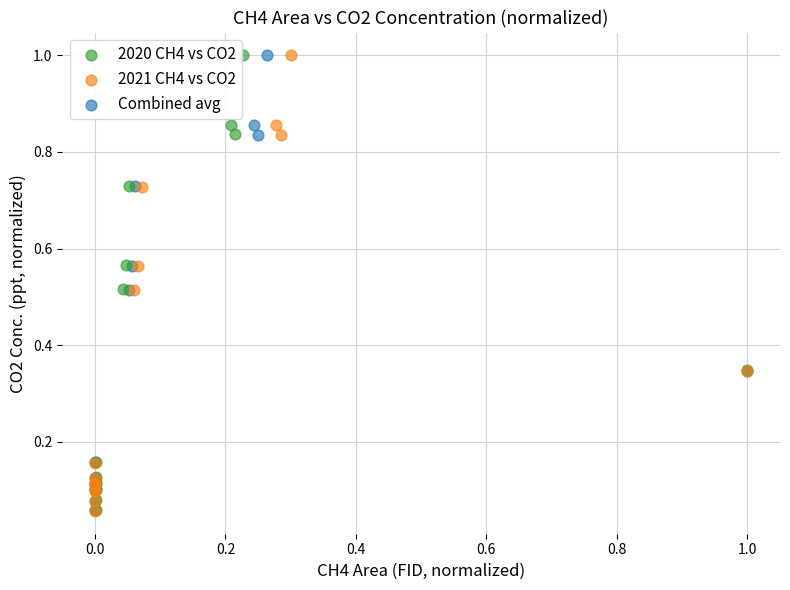

Which series has the widest spread of Y values?

2021 CH4 vs CO2